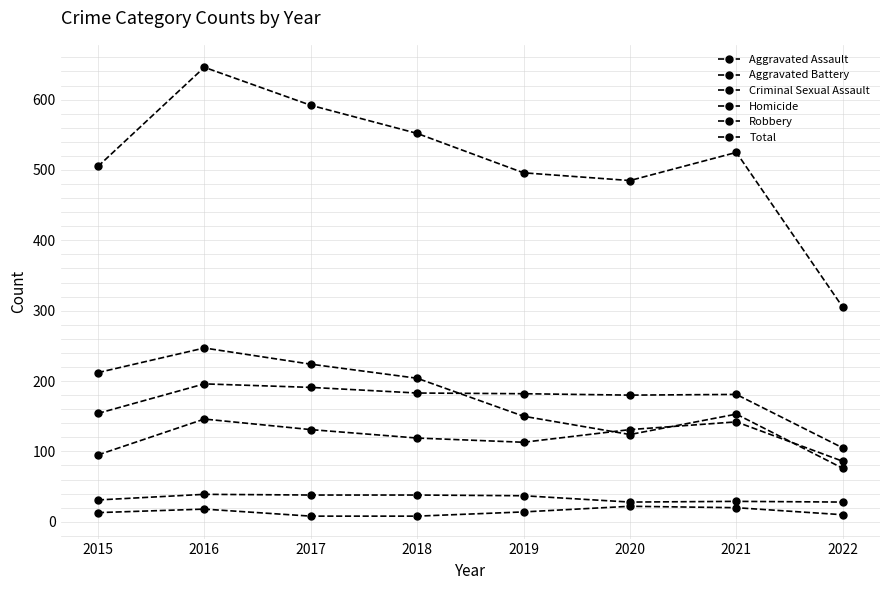

Does the chart have visible grid lines?

Yes